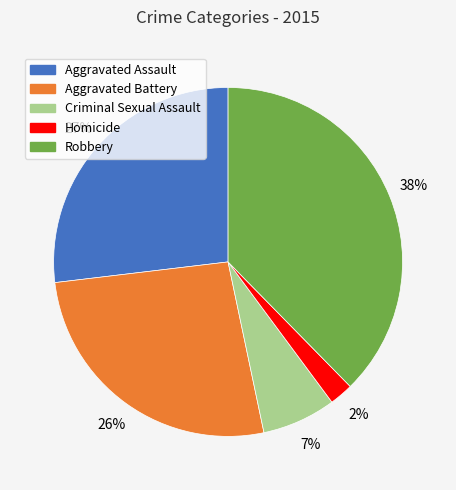

What is the ratio of the value at Aggravated Battery to the value at Robbery?

0.7